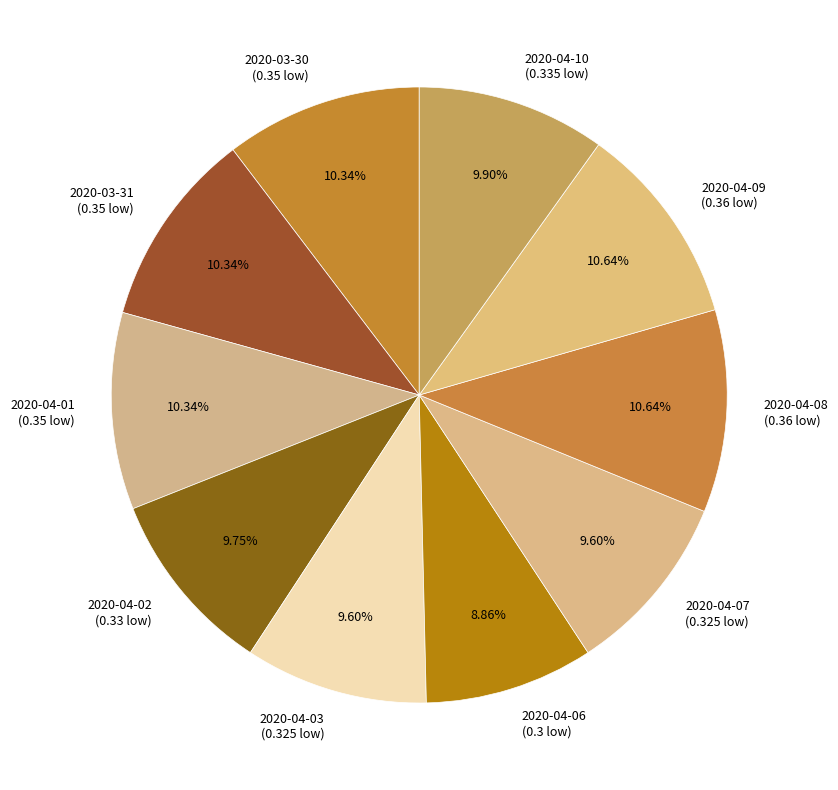

To the nearest percent, what is the combined percentage of 2020-04-06 and 2020-04-02?

19%